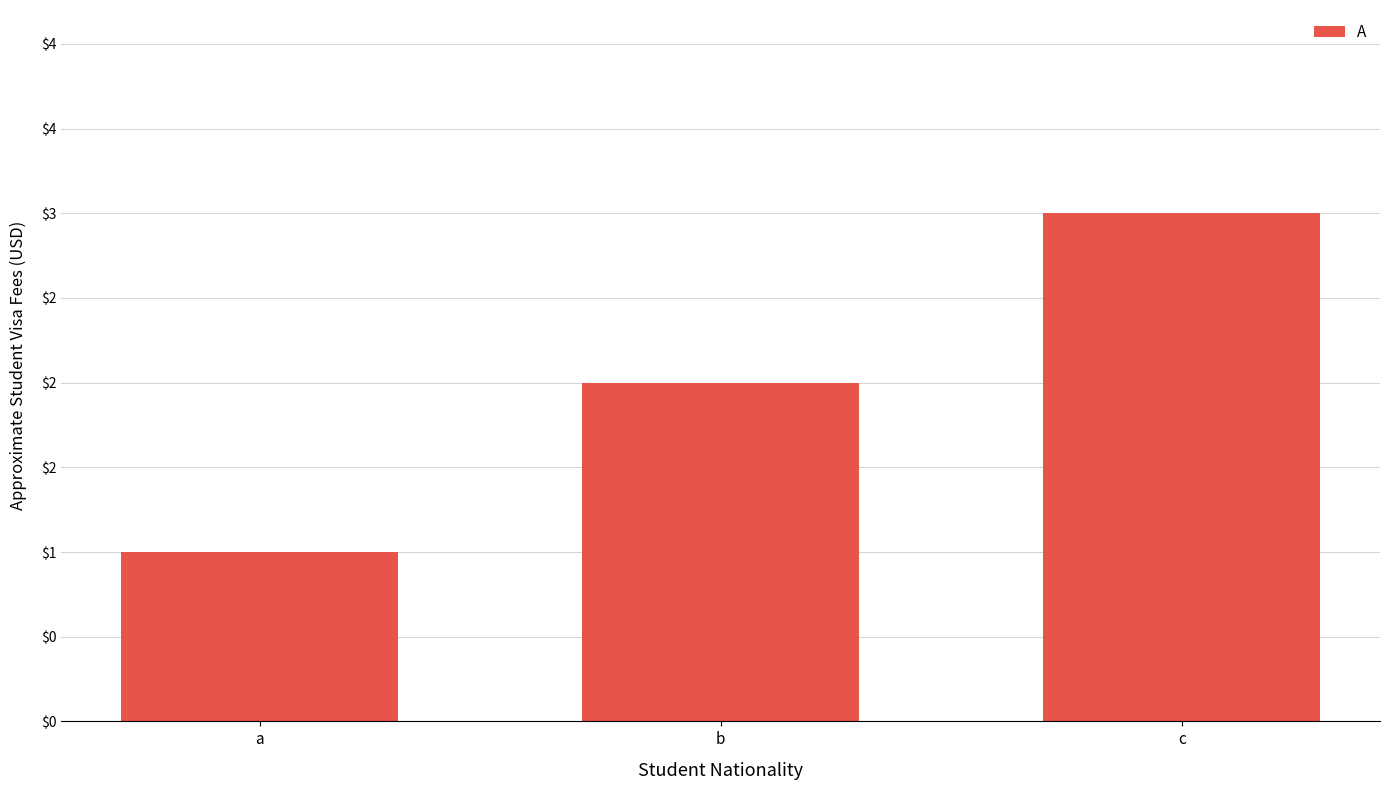

Rank the categories by value from lowest to highest.

a, b, c